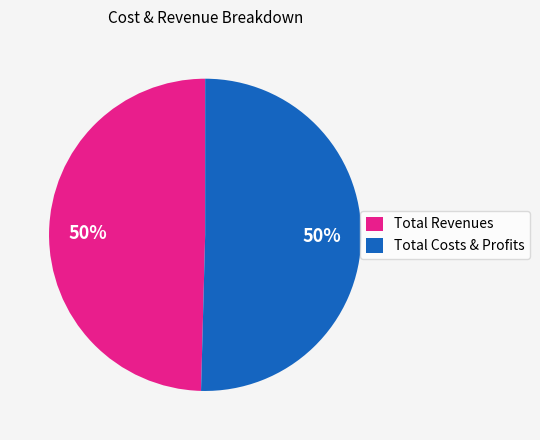

Is it true that Total Costs & Profits is 50% of the pie?

True